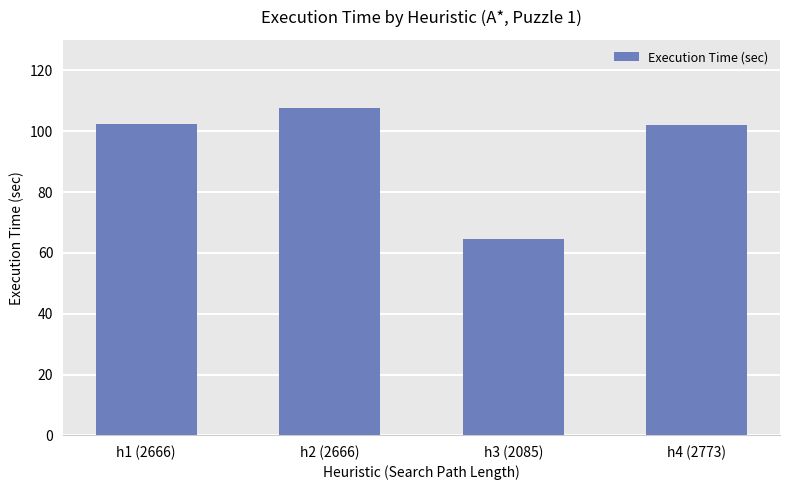

Is it true that the value at h2 (2666) is 107.6?

True